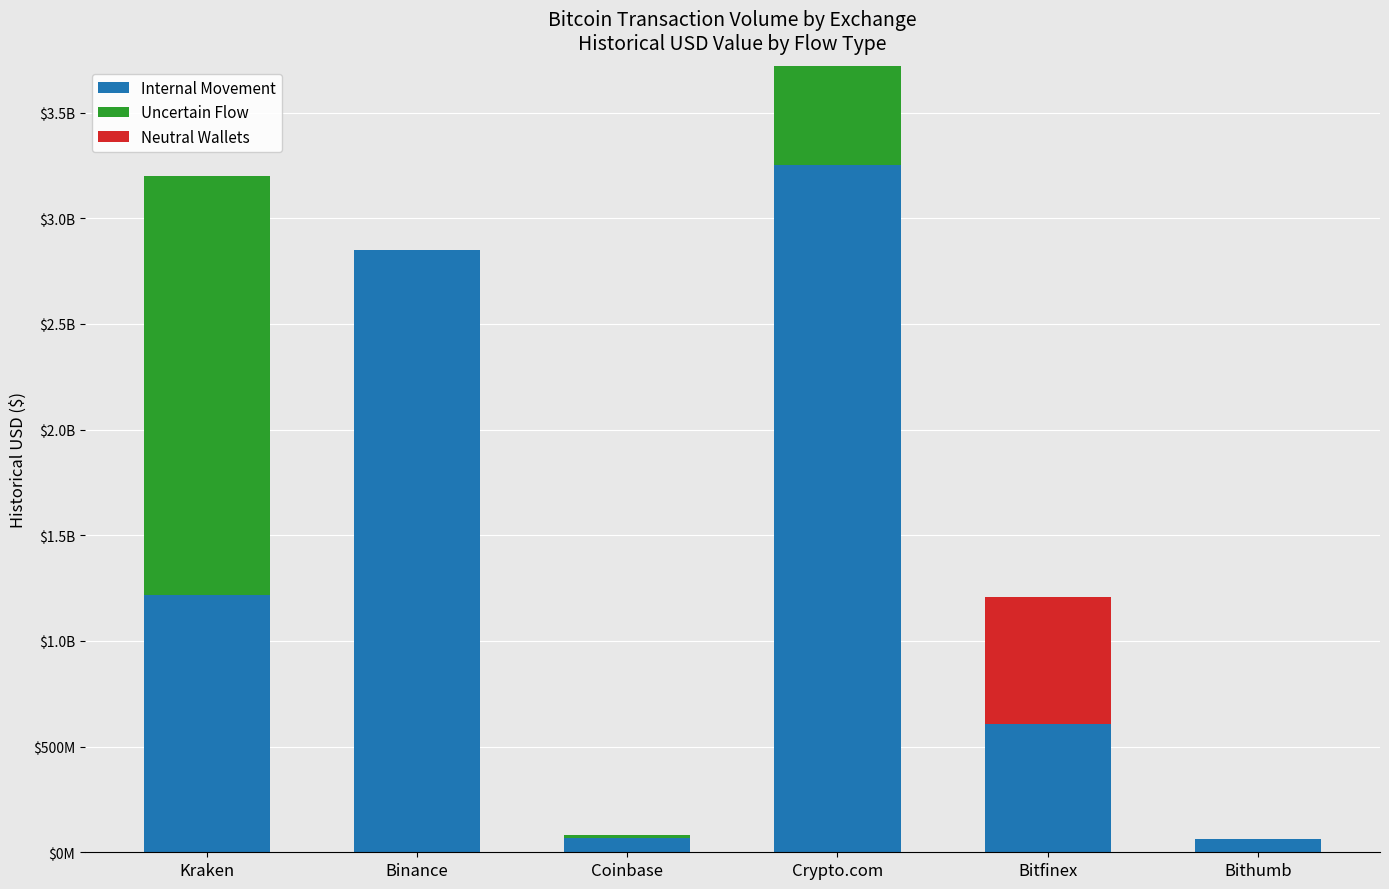

Are the bars horizontal?

No